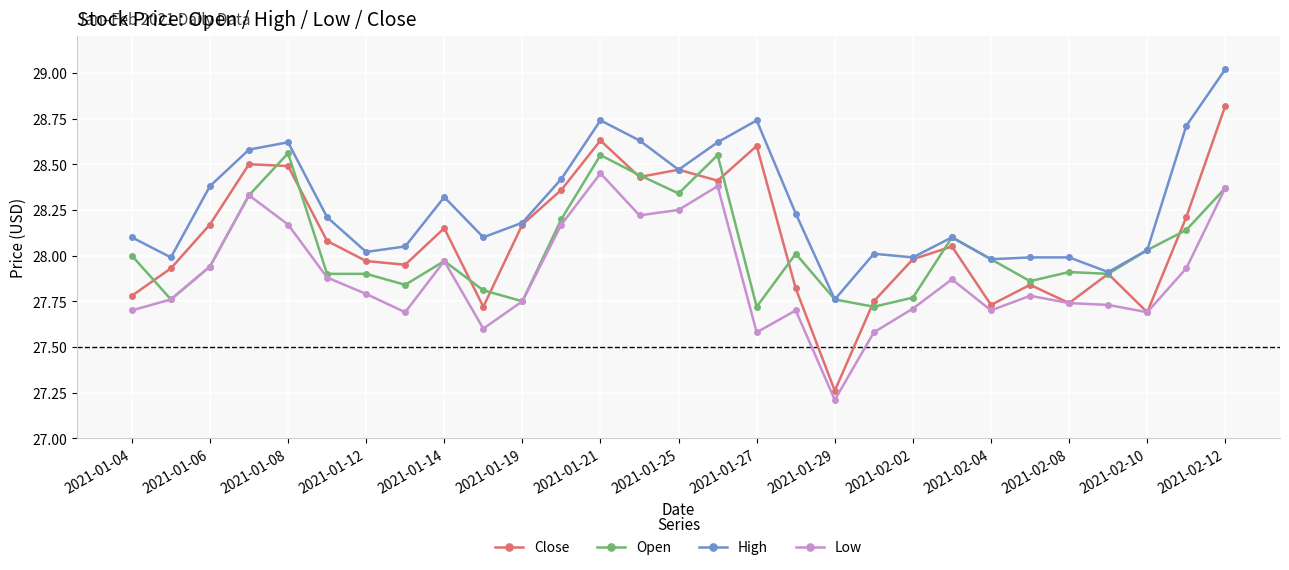

Which series has the widest spread of values?

Close